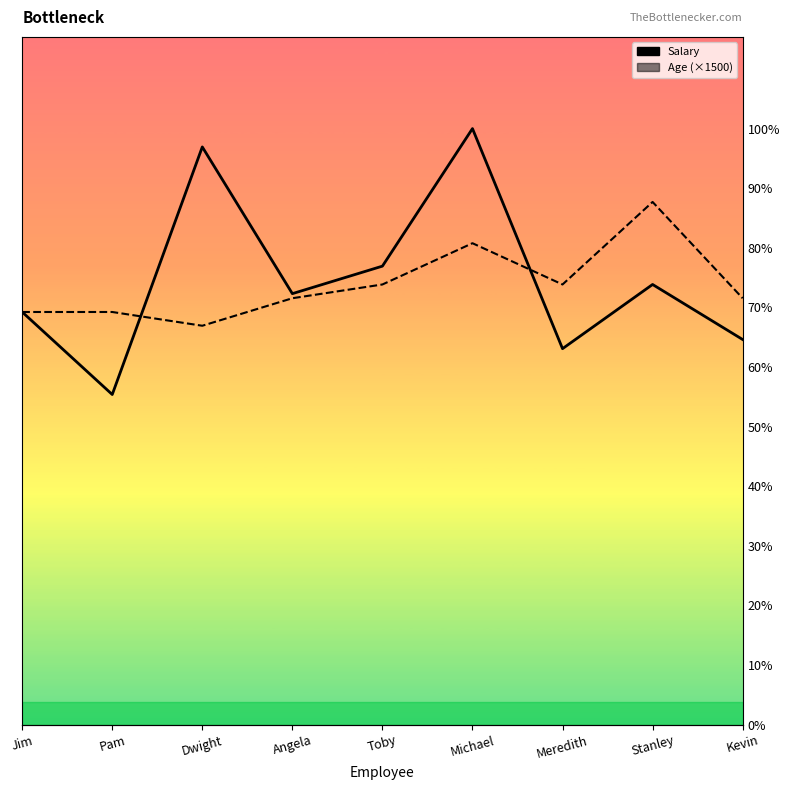

What are all the series names shown in the legend?

Salary, Age (×1500)